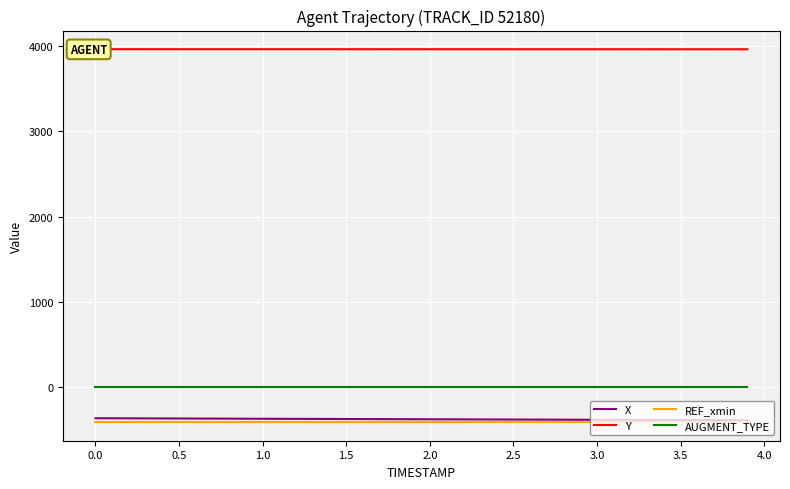

The REF_xmin series shows -407.9 at 2.0. True or false?

True